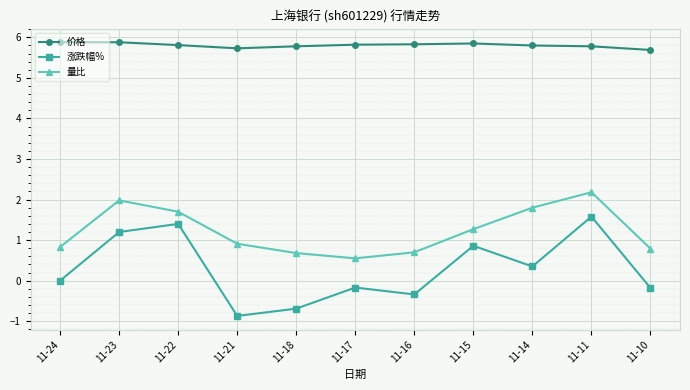

What is the difference between the maximum and minimum values in the 量比 series?

1.6